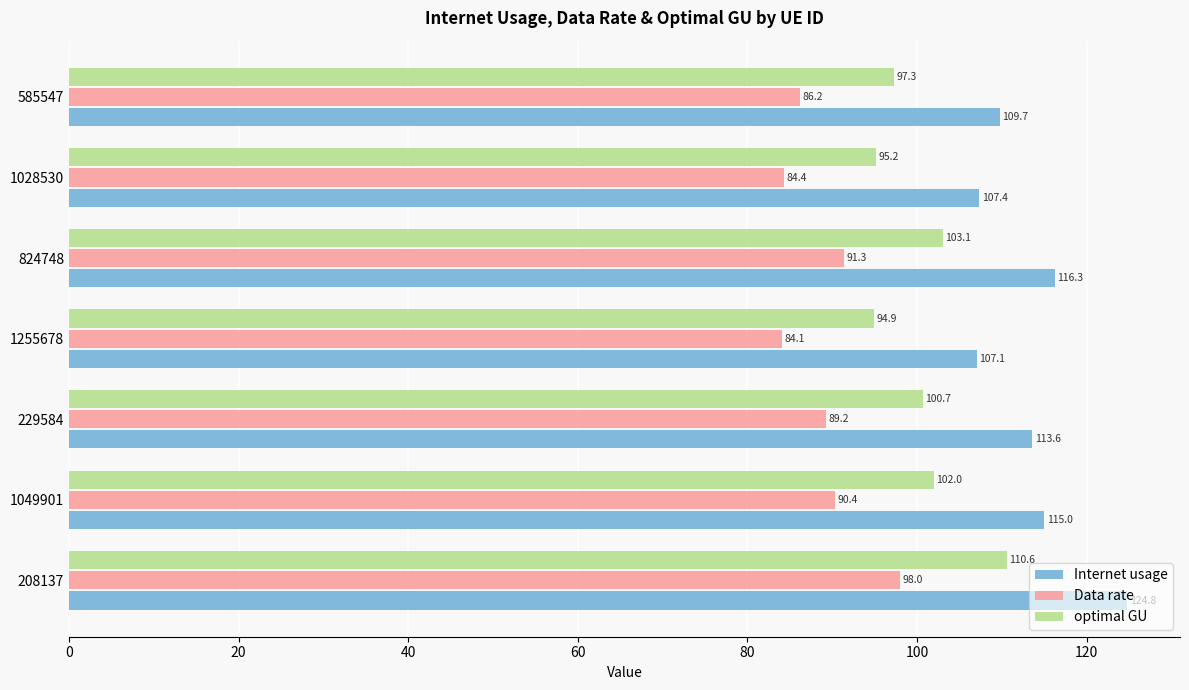

The Internet usage series shows 169.9 at 208137. True or false?

False